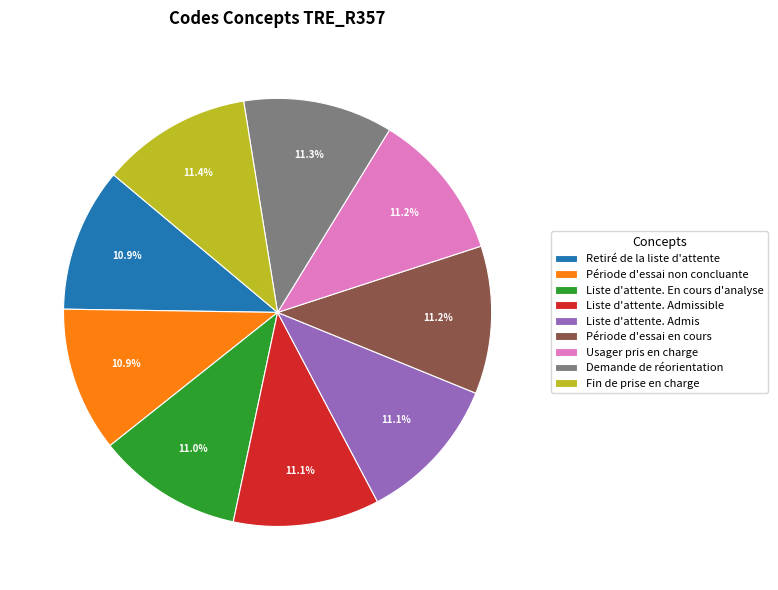

To the nearest percent, what is the combined percentage of Période d'essai non concluante and Retiré de la liste d'attente?

22%